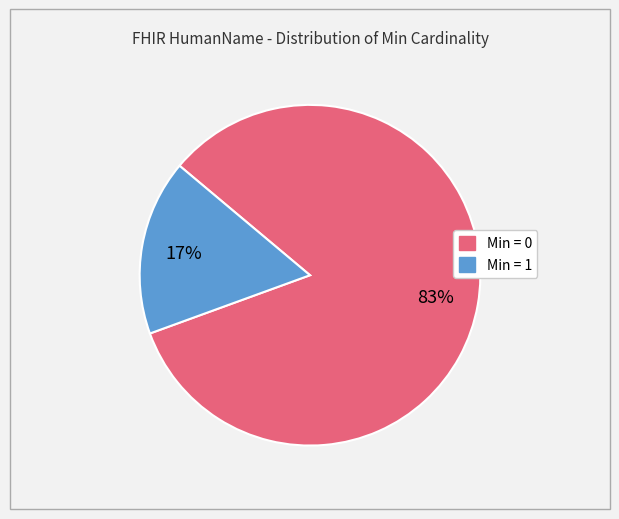

Does any single category account for the majority?

Yes